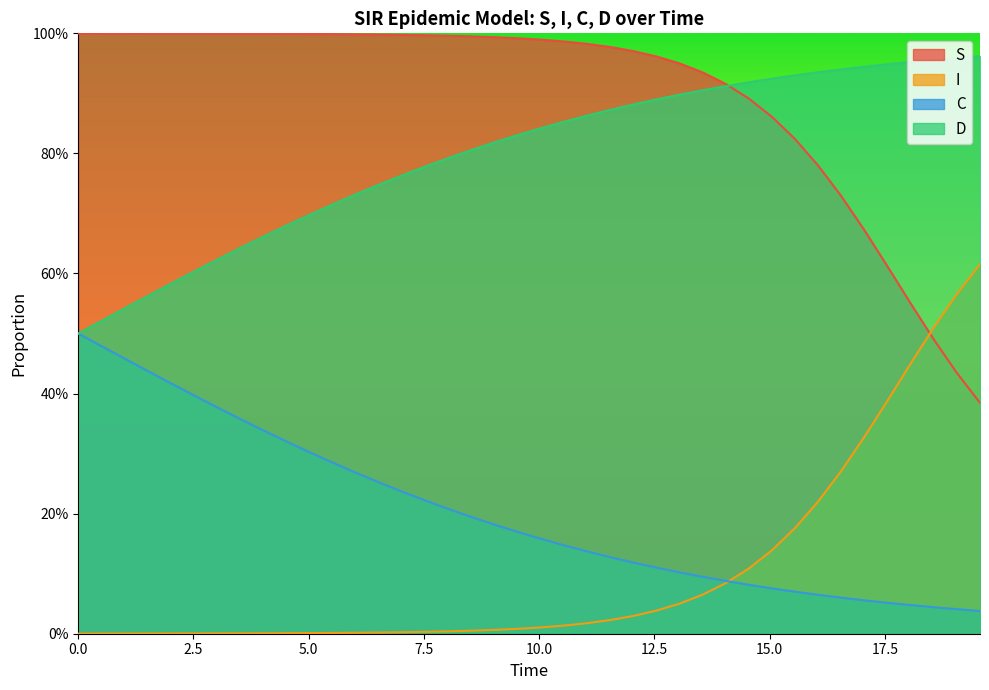

Which series has the largest total across all categories?

S